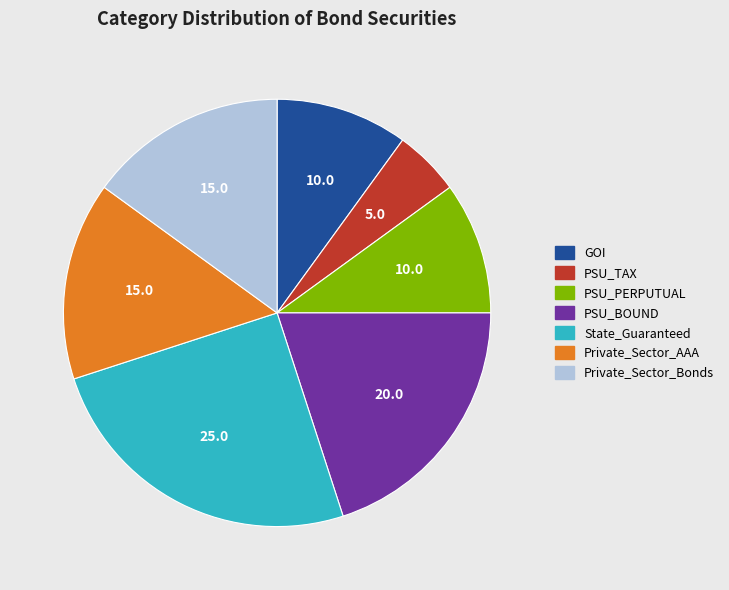

Which category has the smallest portion of the pie?

PSU_TAX